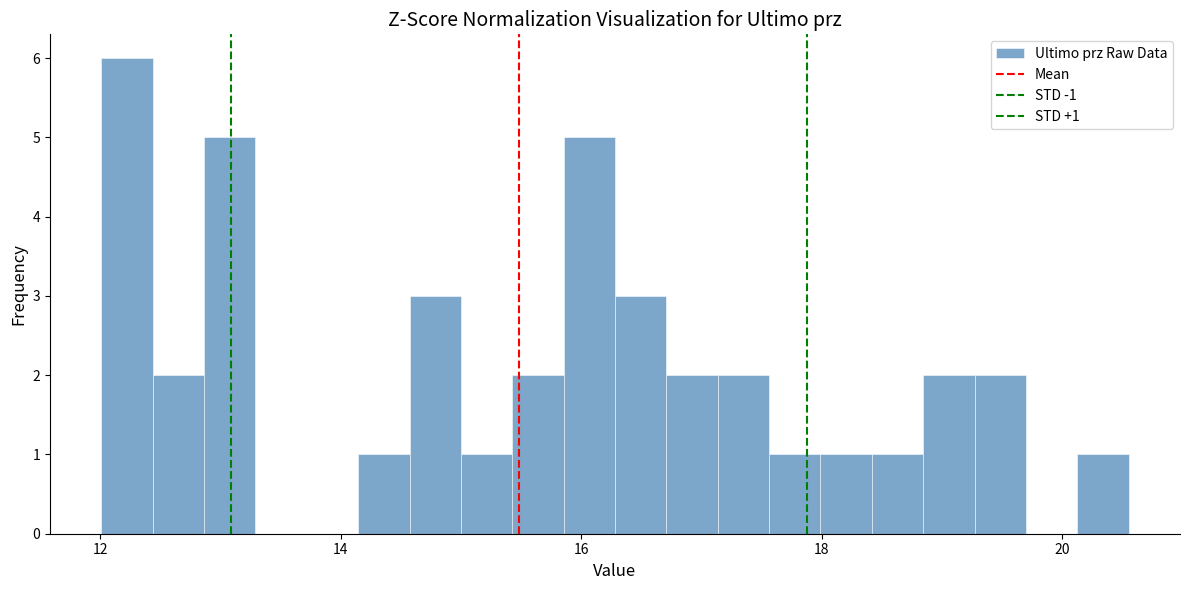

Around what value on the x-axis is the tallest bar? Give the approximate position of its centre, as read against the axis.

12.2